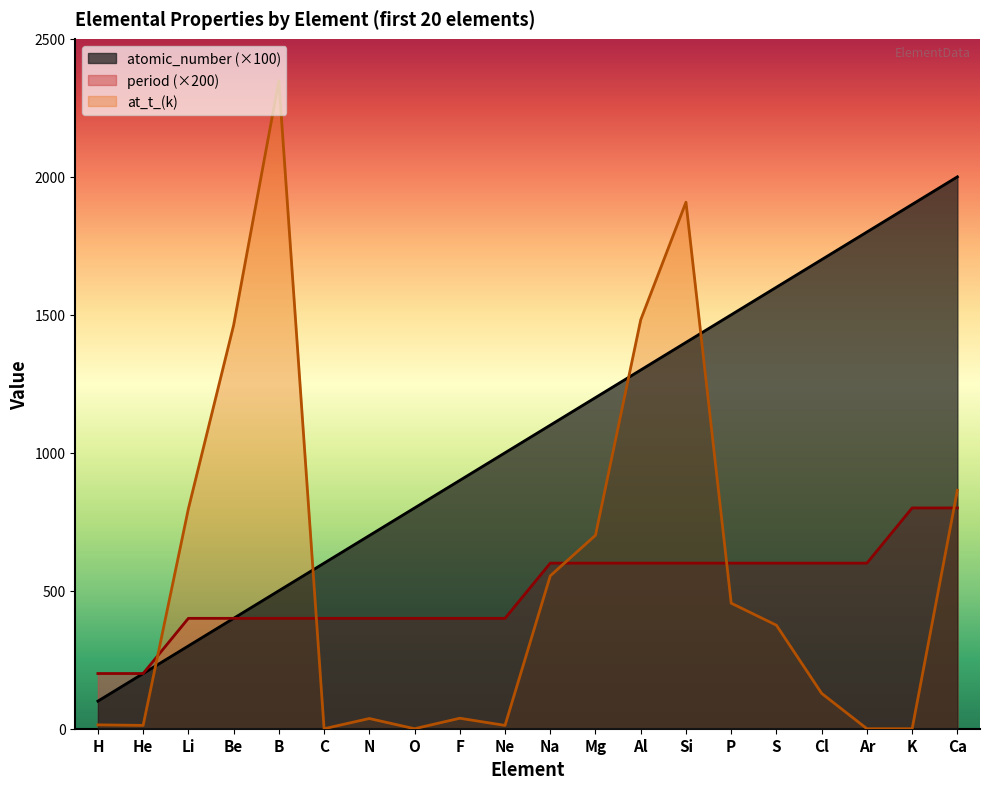

Which series has the largest total across all categories?

atomic_number (×100)